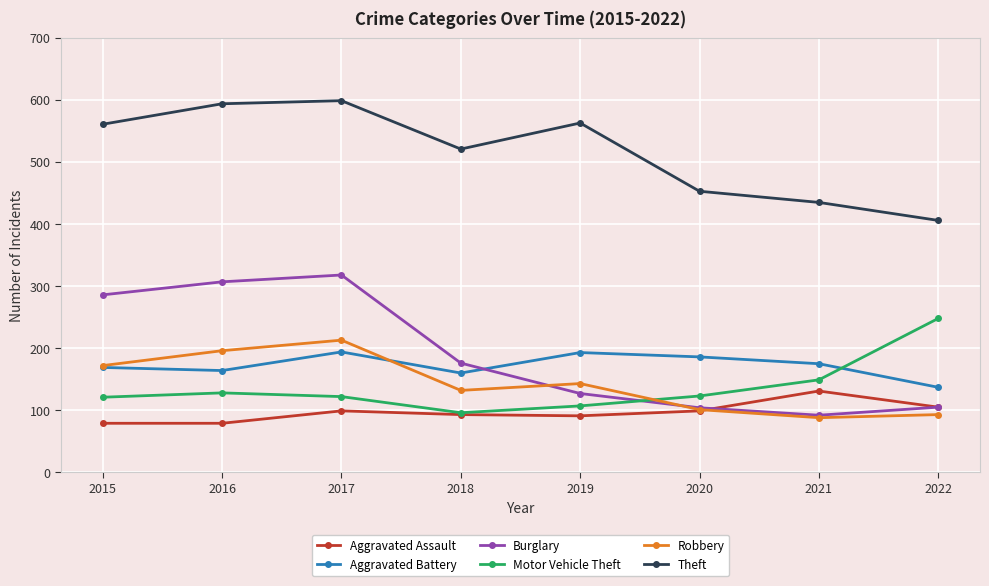

Which series has the largest total across all categories?

Theft